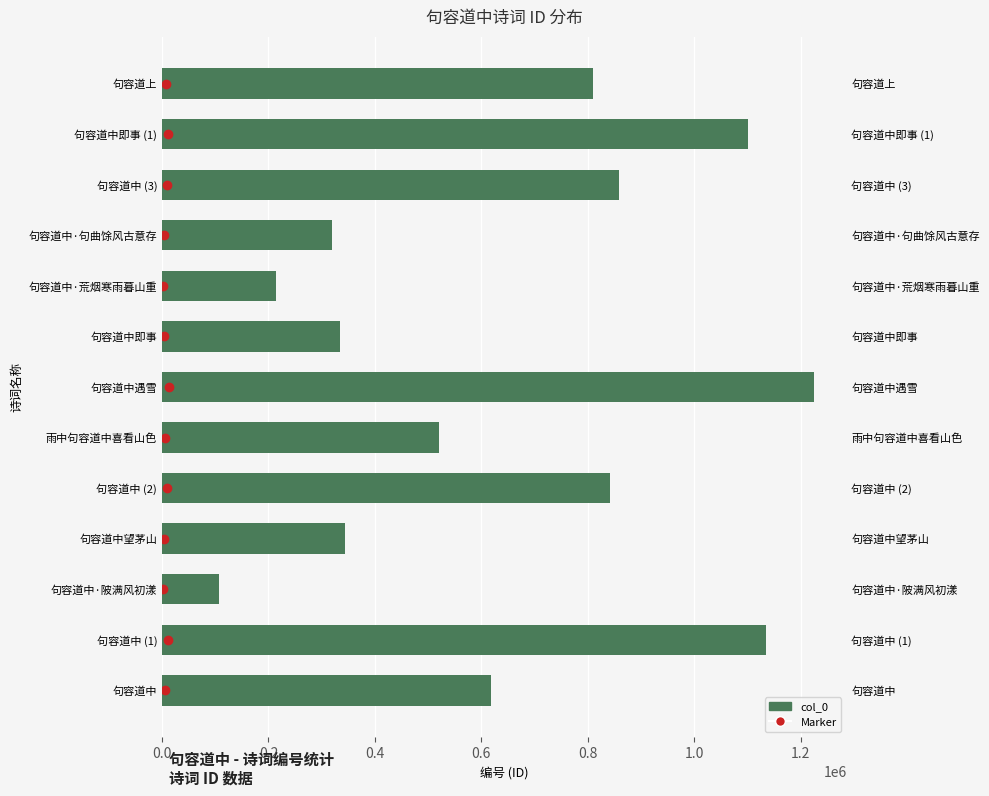

What is the difference between the second highest and minimum values in the col_0 series?

1027447